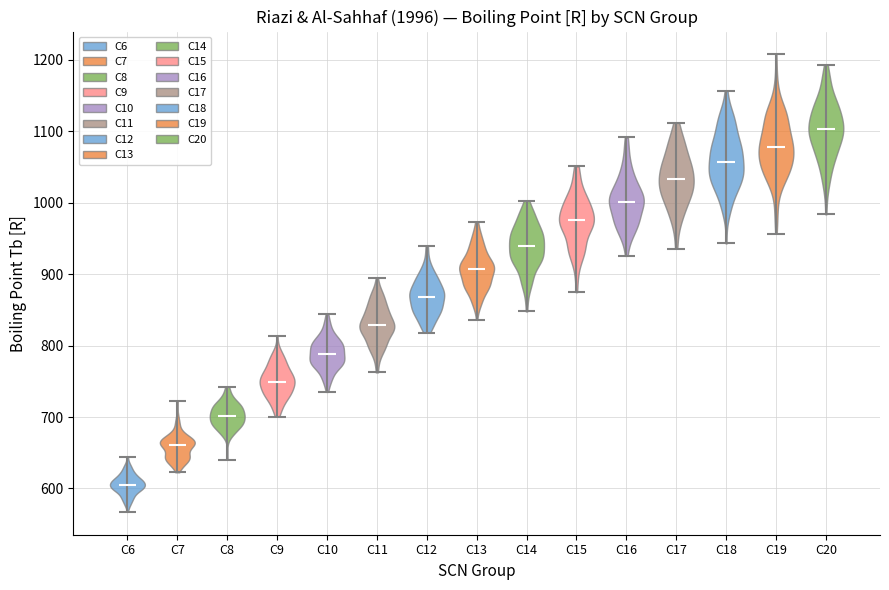

What is the lowest point the violin for C18 reaches on the y-axis? The values are not printed on the chart, so give them approximately, as read against the axis.

940